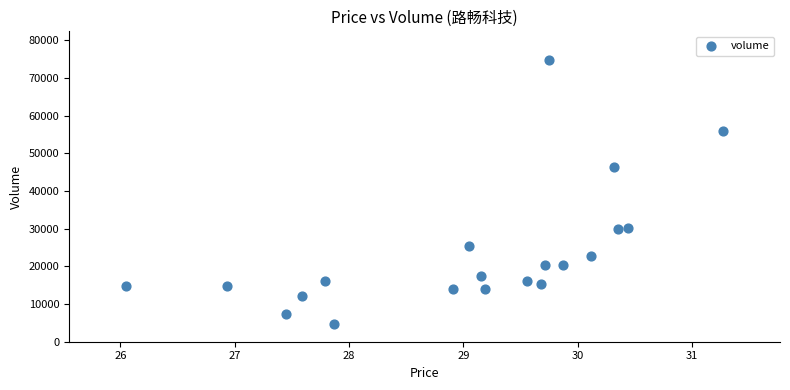

What is the range of Y values (max minus min)?

70161